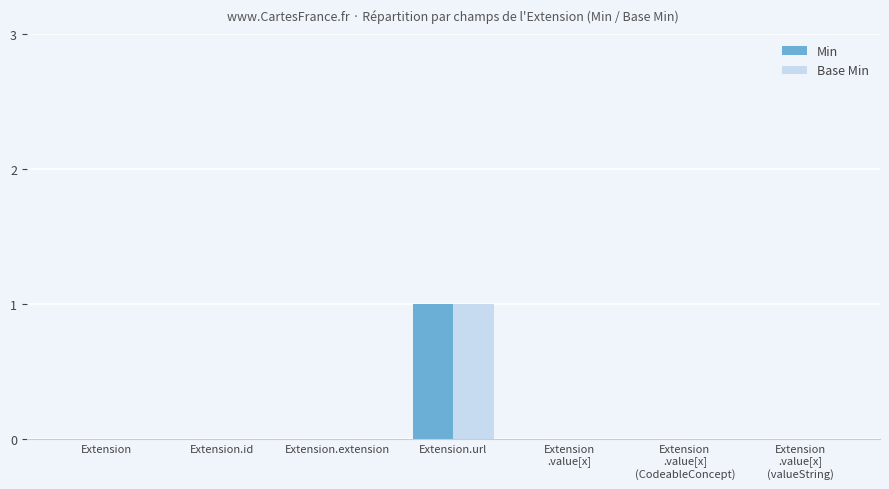

Which label corresponds to the largest value in the chart?

Extension.url